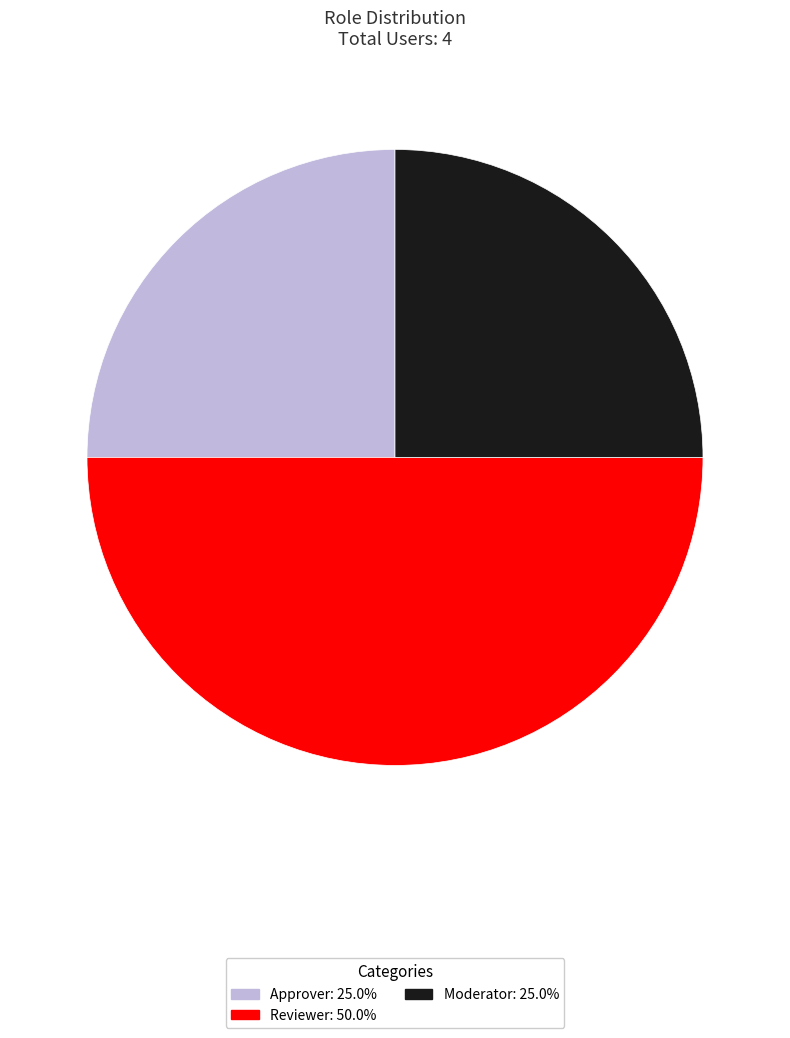

Does Approver account for over 50% of the chart?

No